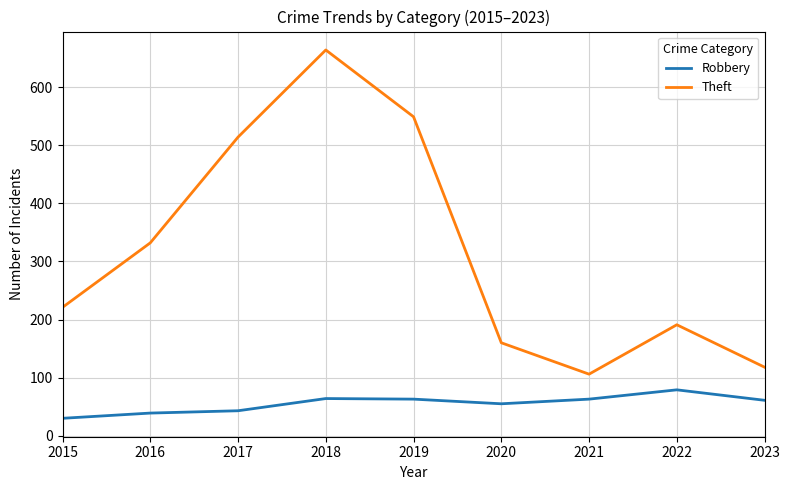

At which label does Theft reach its minimum?

2021